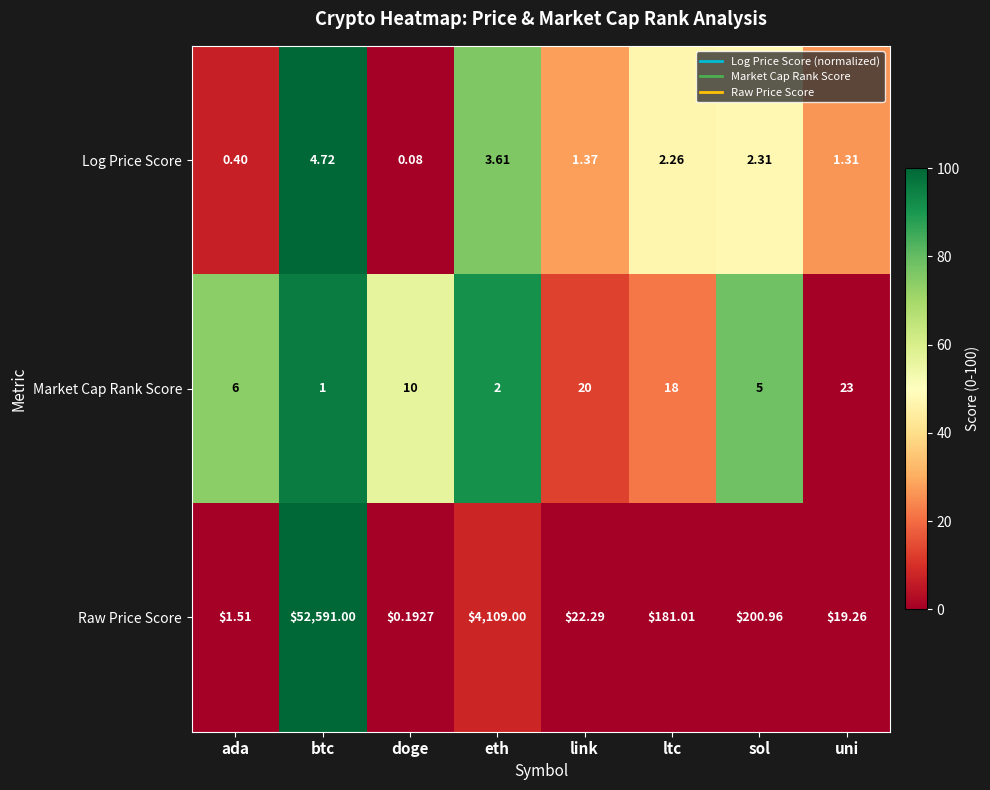

Which label corresponds to the largest value in the chart?

btc